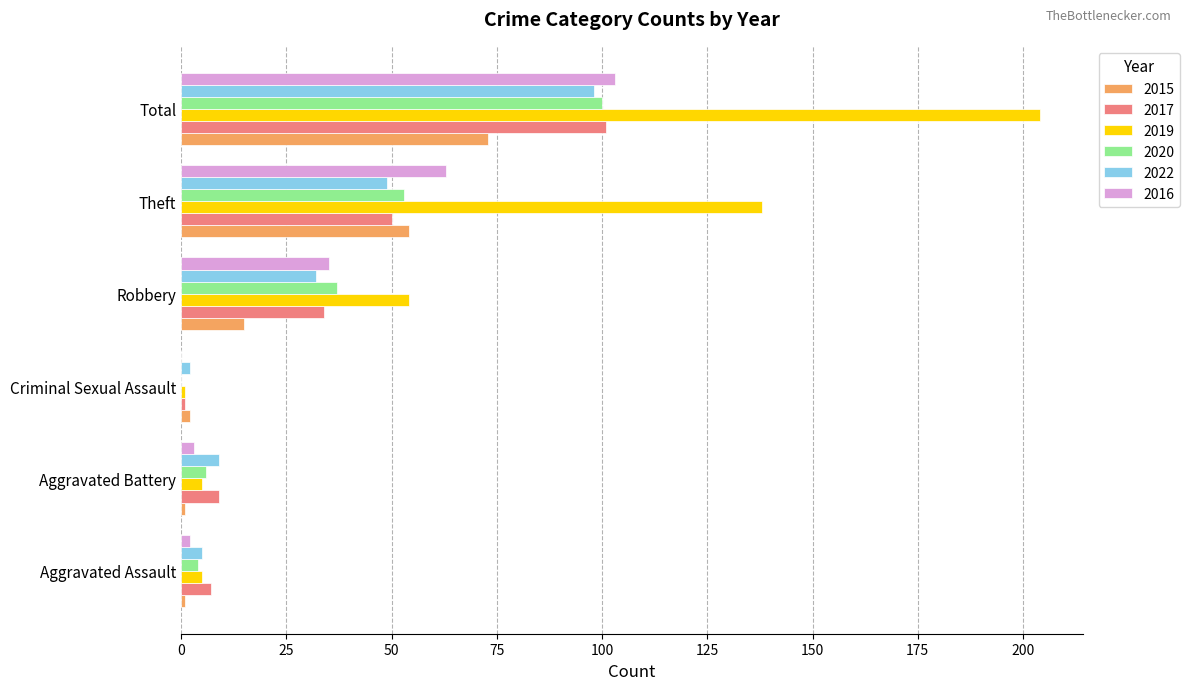

At which category is the sum across all series the highest?

Total